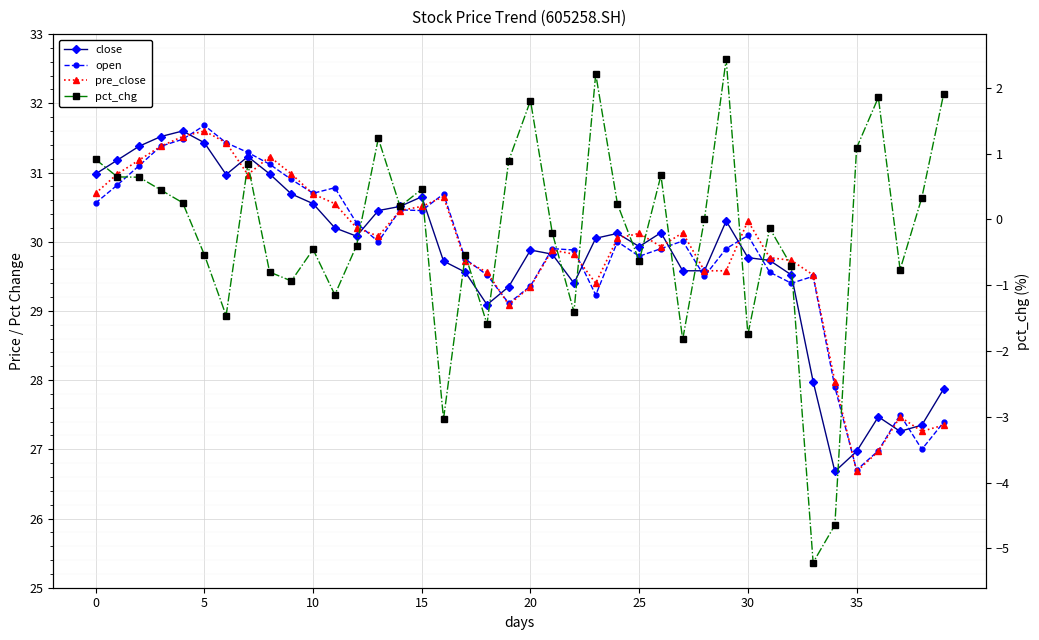

Which series has the largest range (max minus min)?

pct_chg